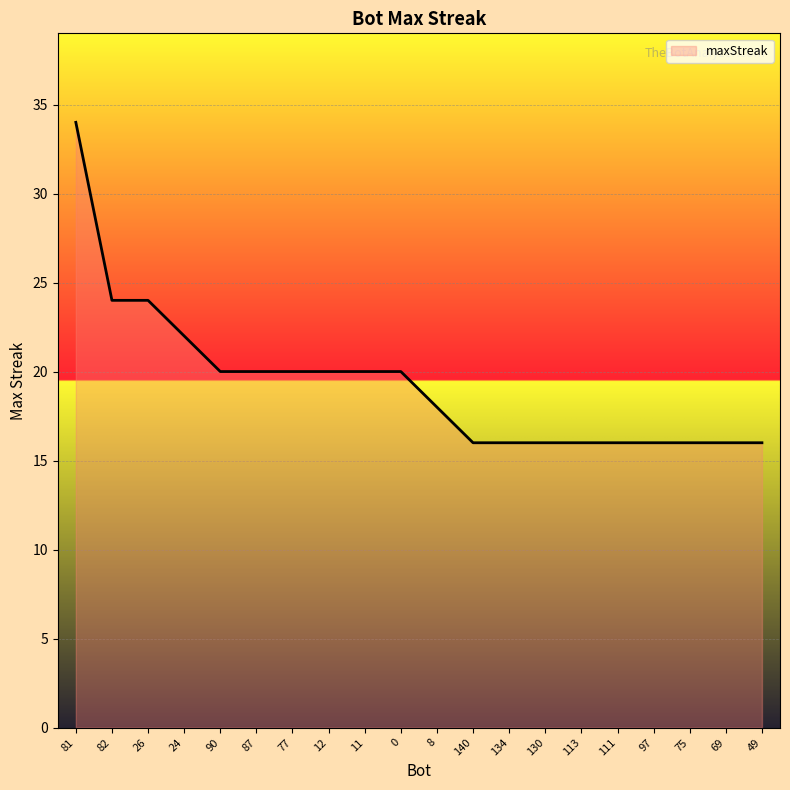

What is the difference between the maximum and minimum values?

18